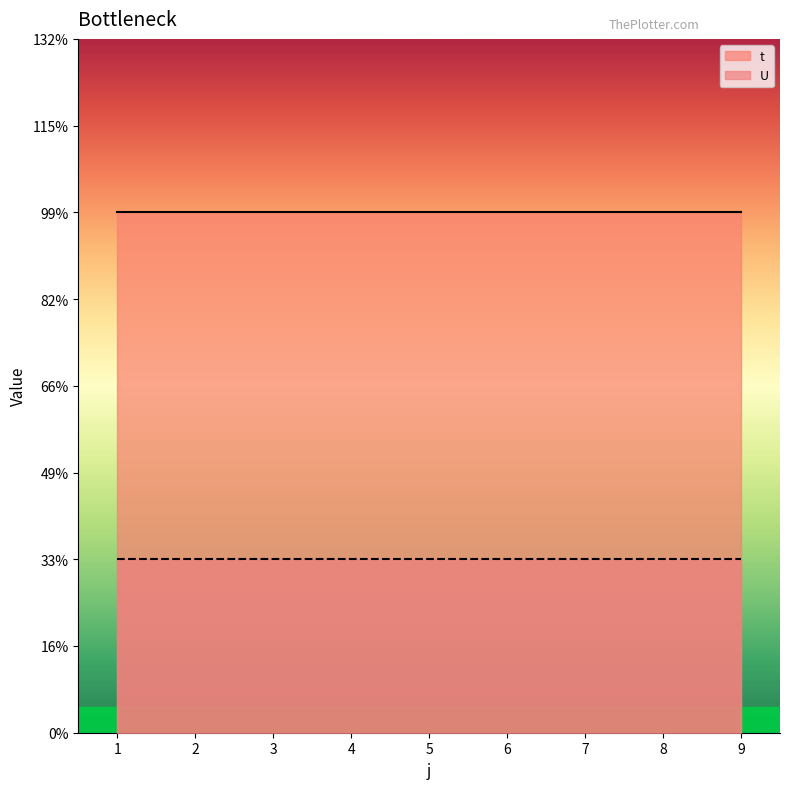

True or false: t has more than 1 points higher than both neighbors.

False